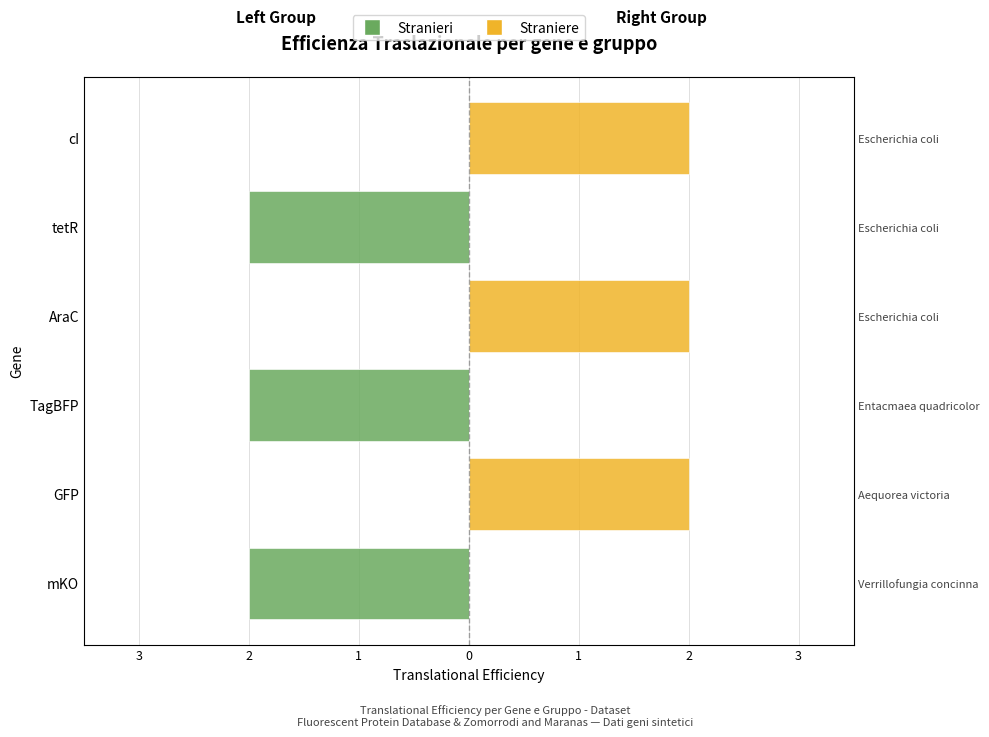

How many groups of bars are there?

6